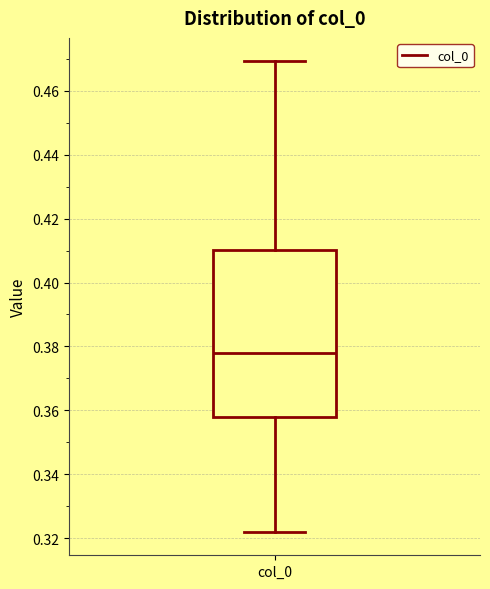

Where is the upper edge of the box for col_0 on the y-axis? The values are not printed on the chart, so give them approximately, as read against the axis.

0.410